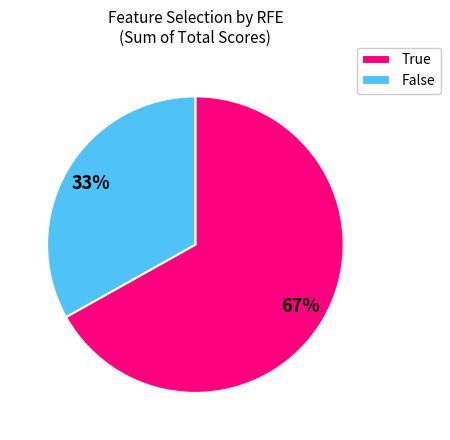

Which slice is the largest?

True